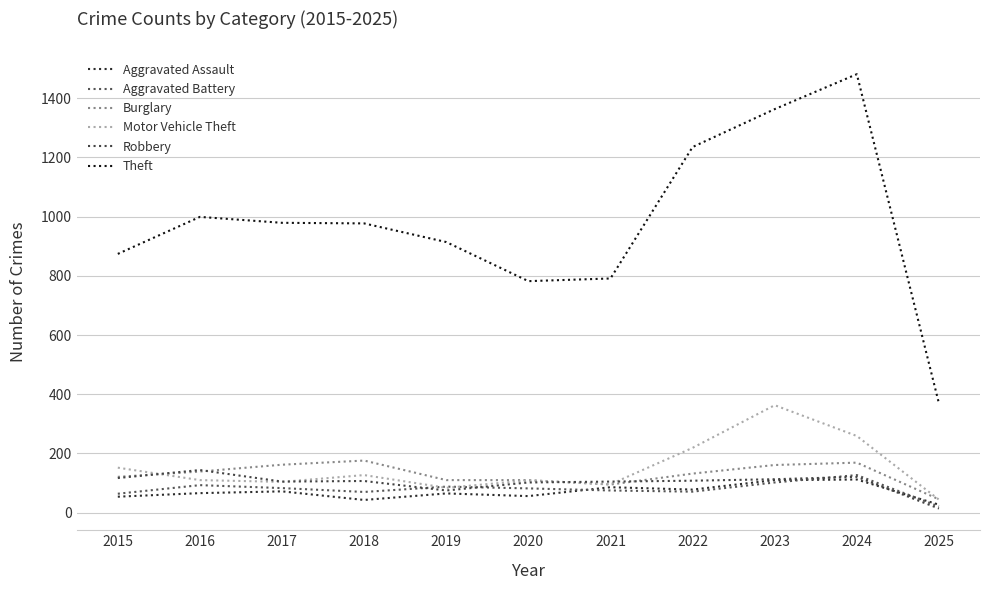

At which label is Robbery closest to 79?

2019